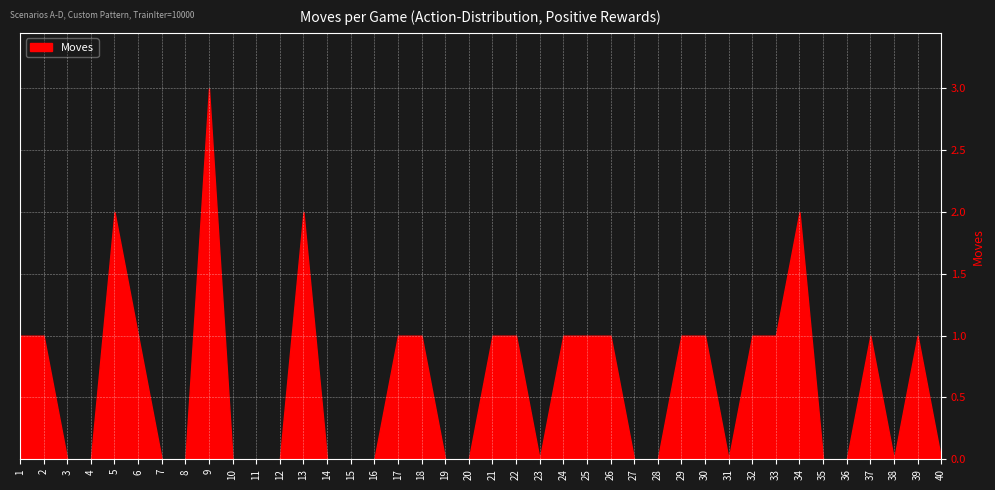

True or false: the data shows 0 at 27.

True